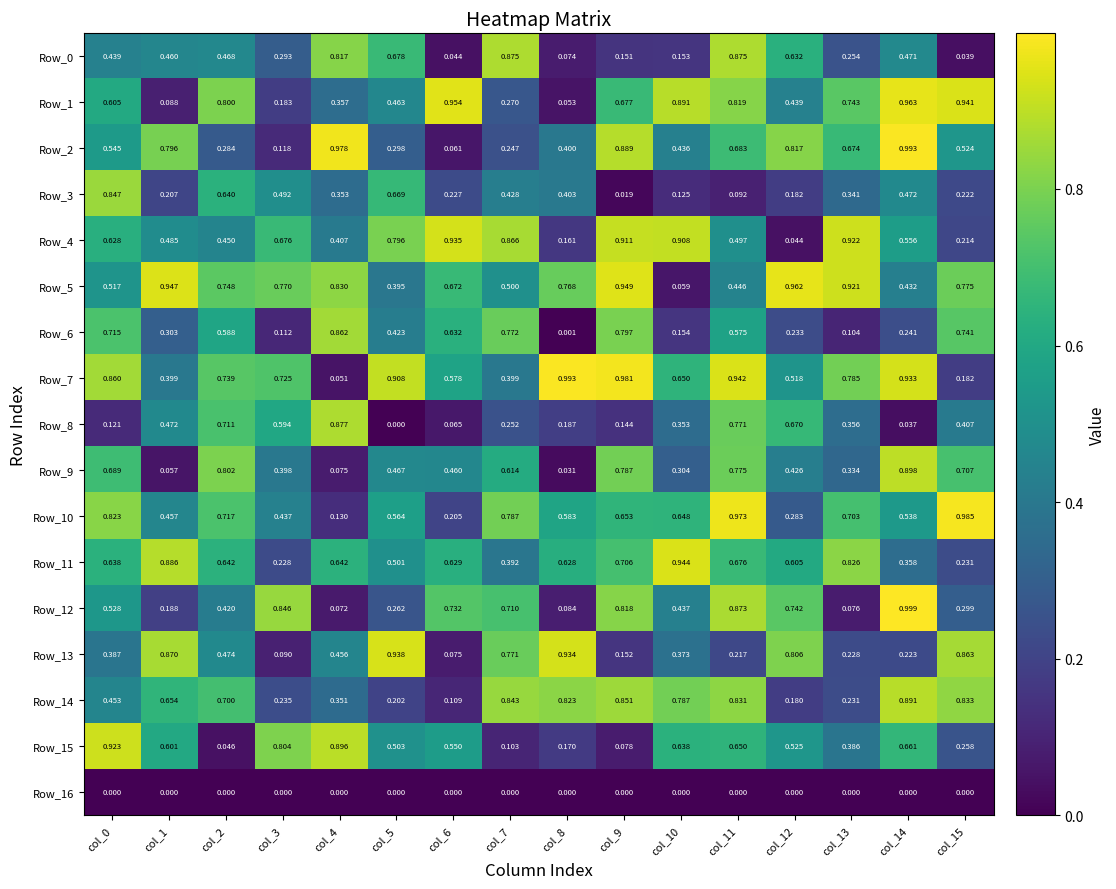

Is the value of Row_3 at col_4 greater than the value of Row_10 at col_8?

No